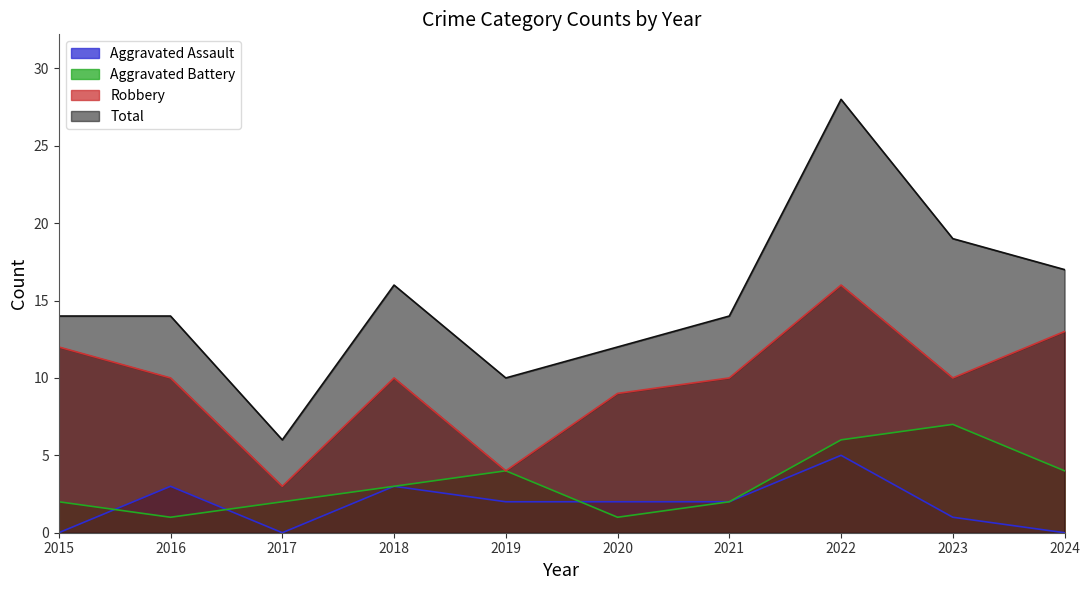

How many series are shown in this chart?

4